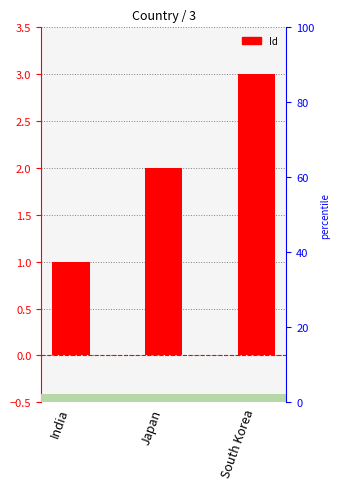

What is the label of the 1st bar from the left?

India